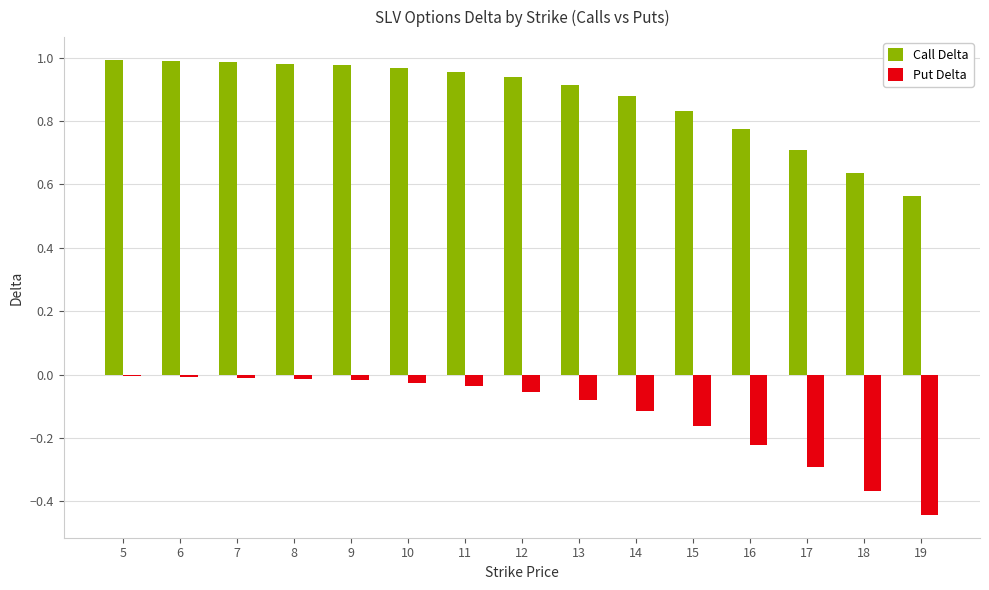

At 9, list the series in order from largest to smallest.

Call Delta, Put Delta